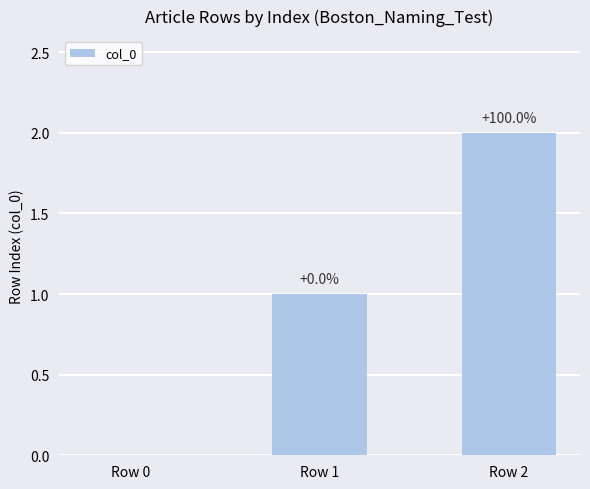

Count the values in the range 0 to 2.

3